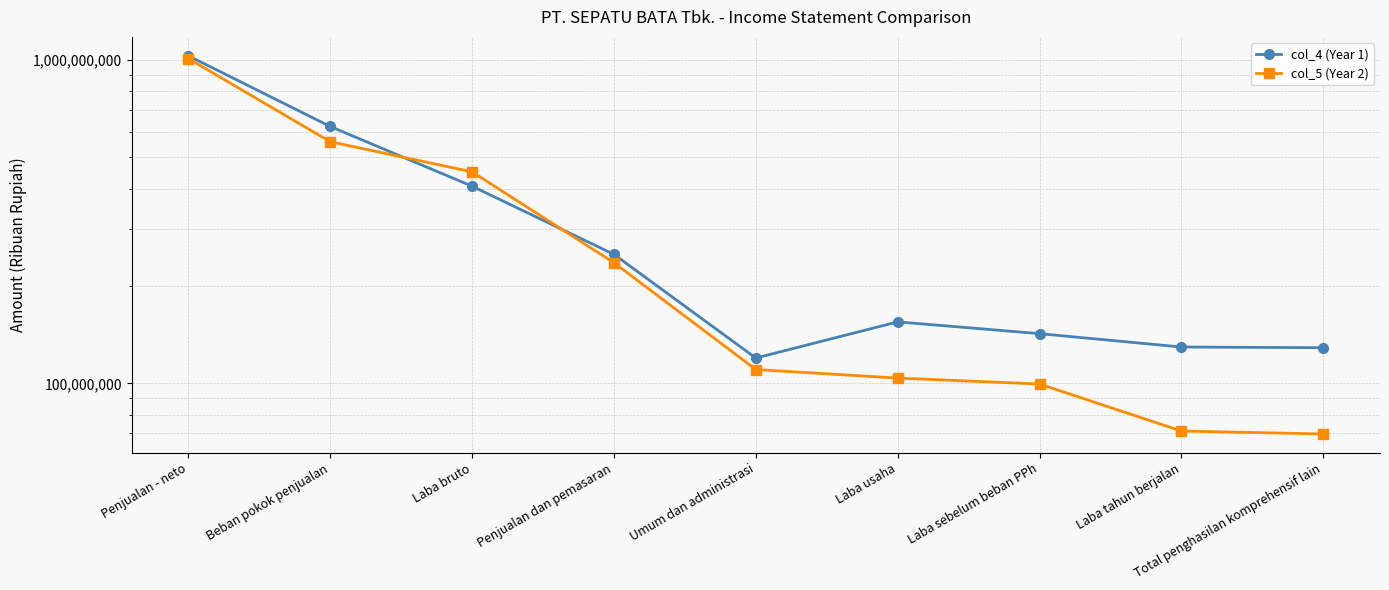

The value of col_5 (Year 2) at Laba tahun berjalan is 71246429. True or false?

True